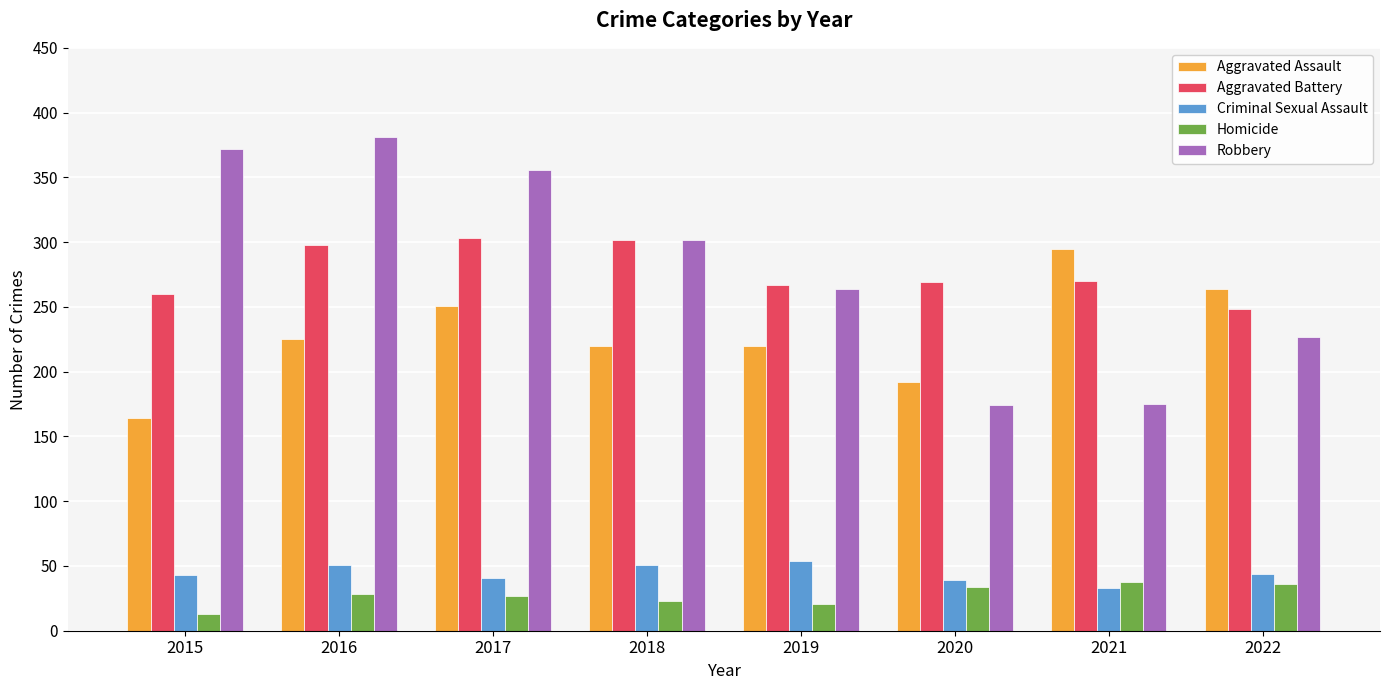

True or false: Aggravated Battery has a value of 269 at 2020.

True